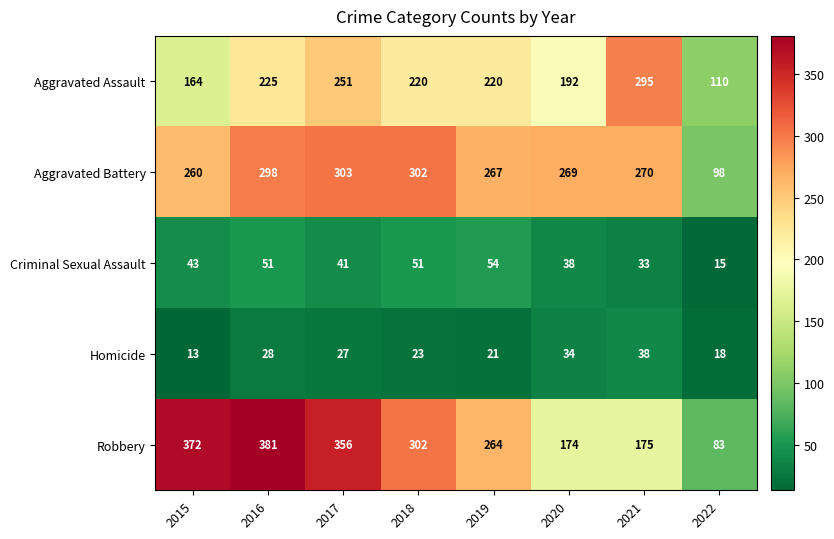

What is the difference between the highest and lowest values at 2018?

279